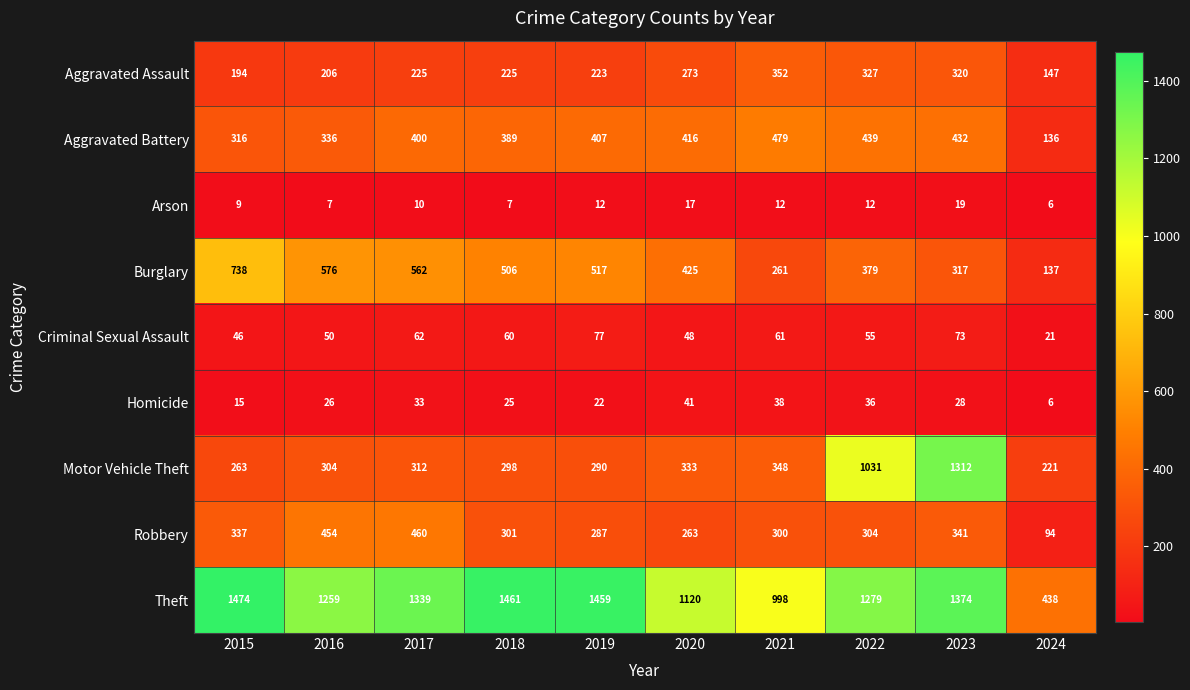

Which series has the largest total across all categories?

Theft